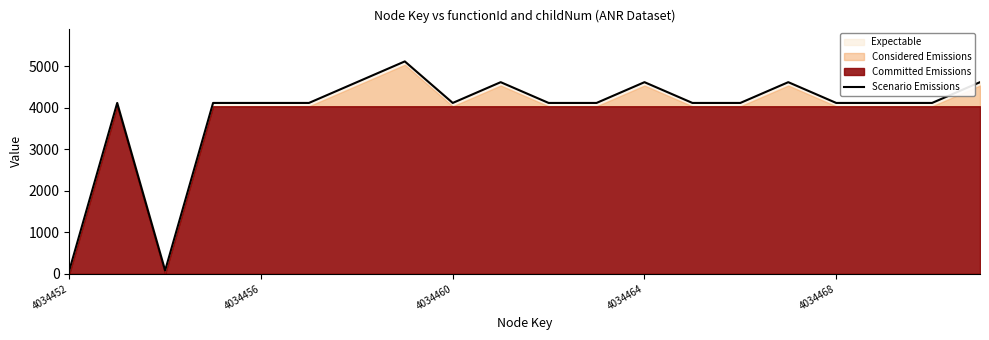

What is the change in value from 9 to 14?

-500.0